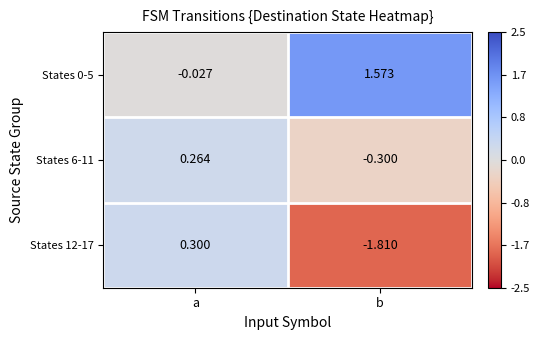

How many data points in States 6-11 are above 0?

1